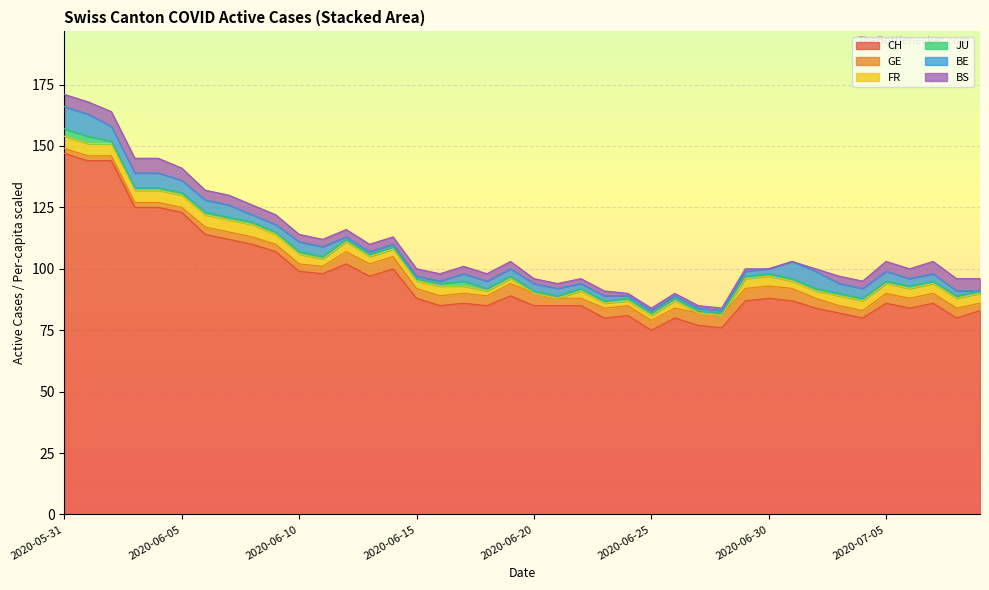

Does the chart display data point markers on the line(s)?

No